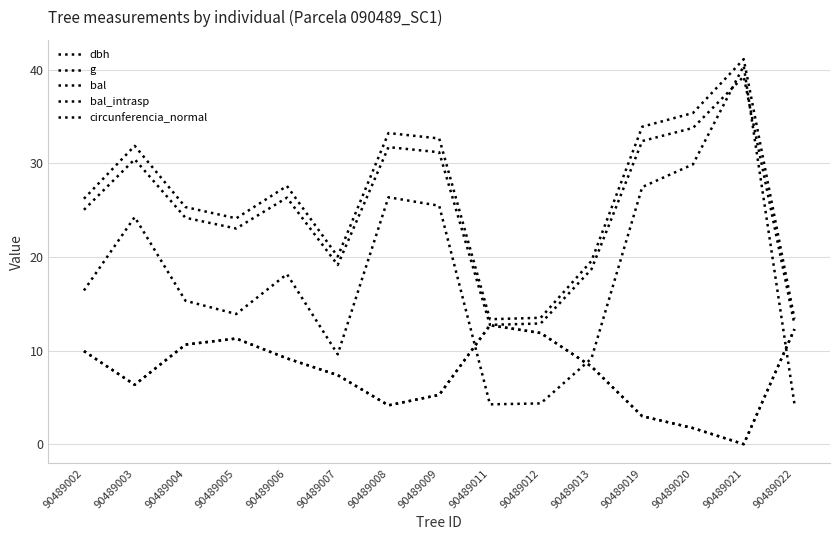

Is this an area chart (filled region under the line)?

No